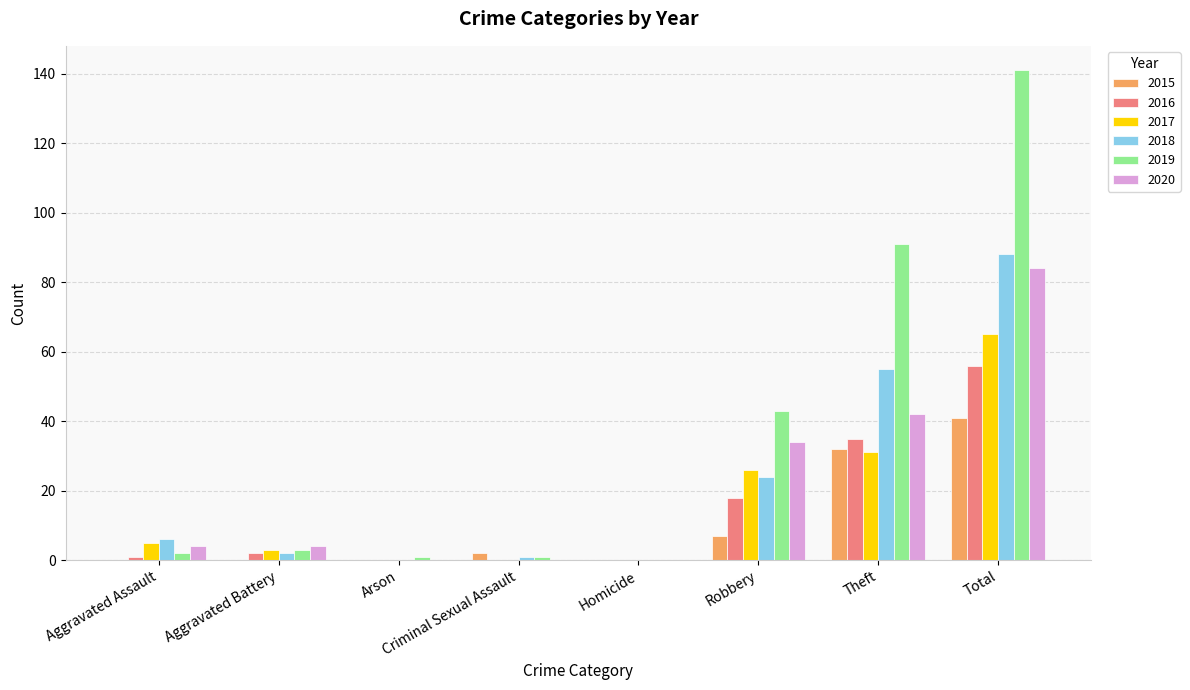

How many groups of bars are there?

8